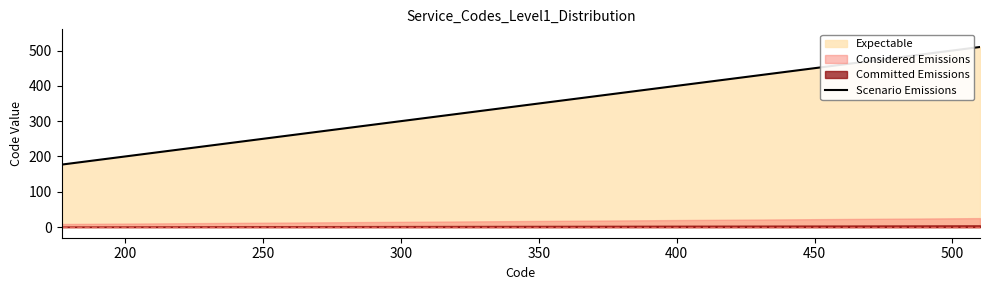

What is the maximum value for Scenario Emissions?

510